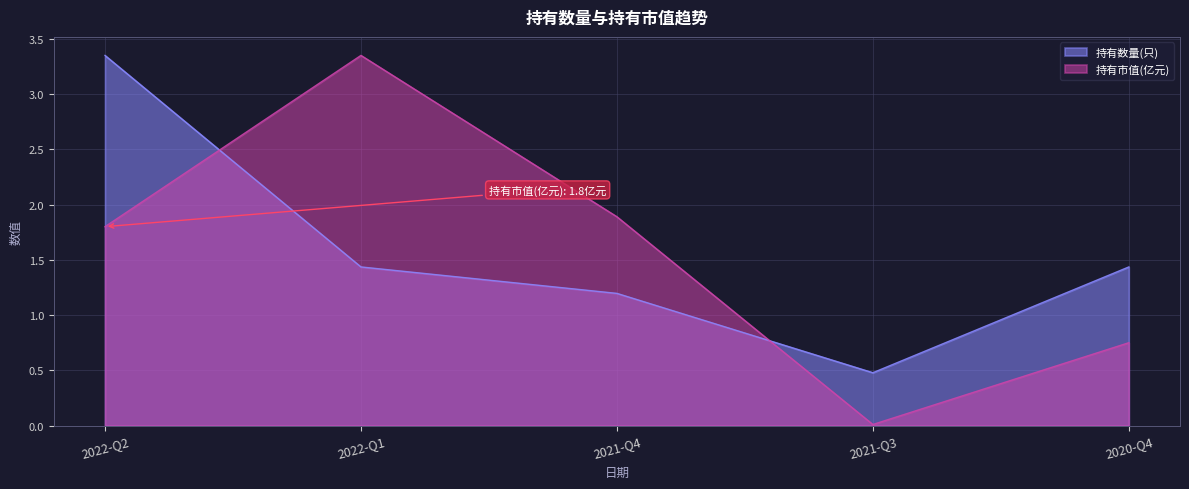

What are all the series names shown in the legend?

持有数量(只), 持有市值(亿元)